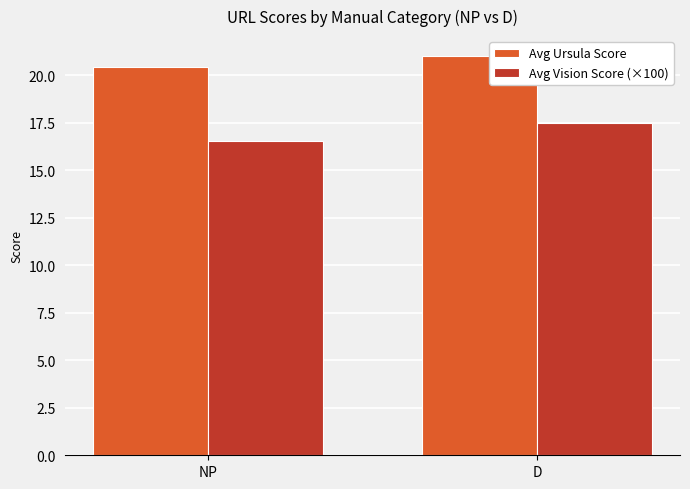

At which label does Avg Vision Score (×100) reach its minimum?

NP